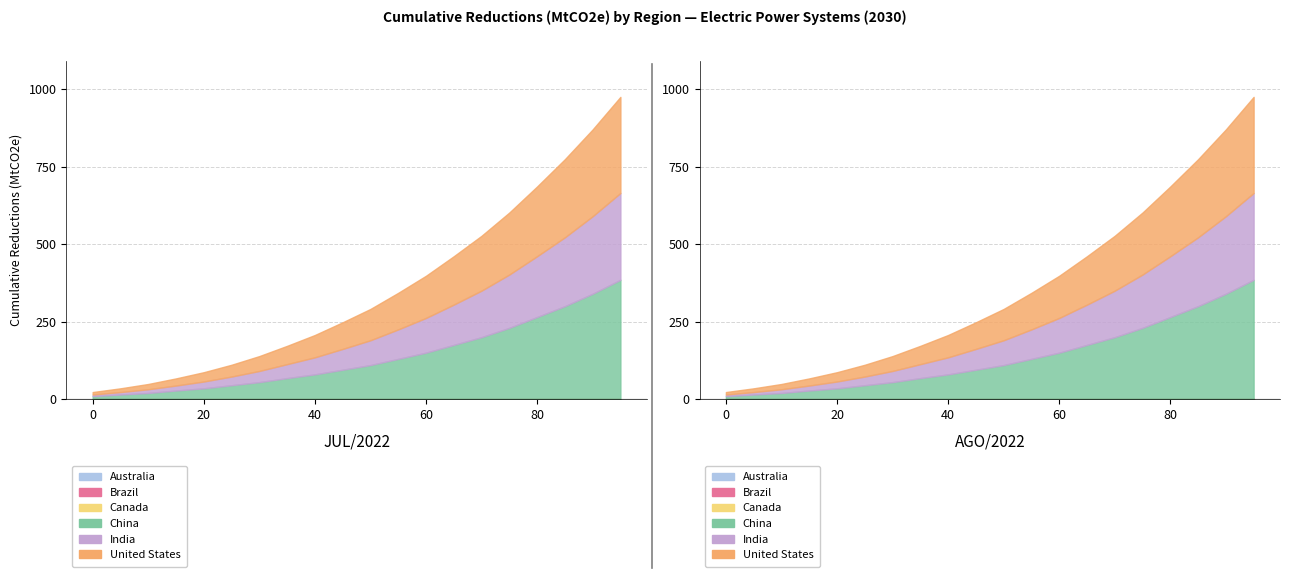

List the series in order of their peak value, lowest first.

Australia, Brazil, Canada, India, United States, China